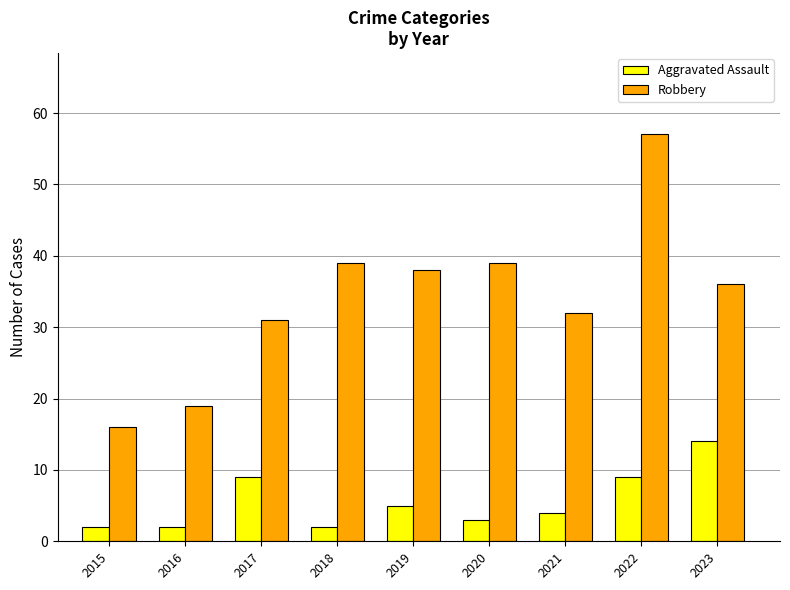

Between 2015 and 2018, which series saw the biggest shift?

Robbery